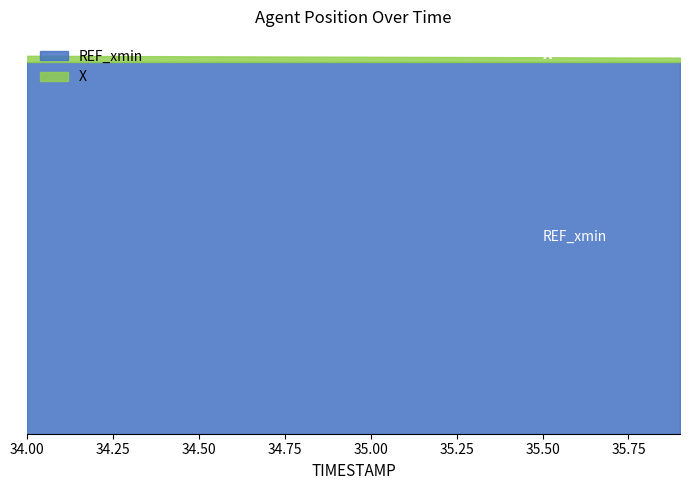

What is the label of the 2nd point from the left?

34.1